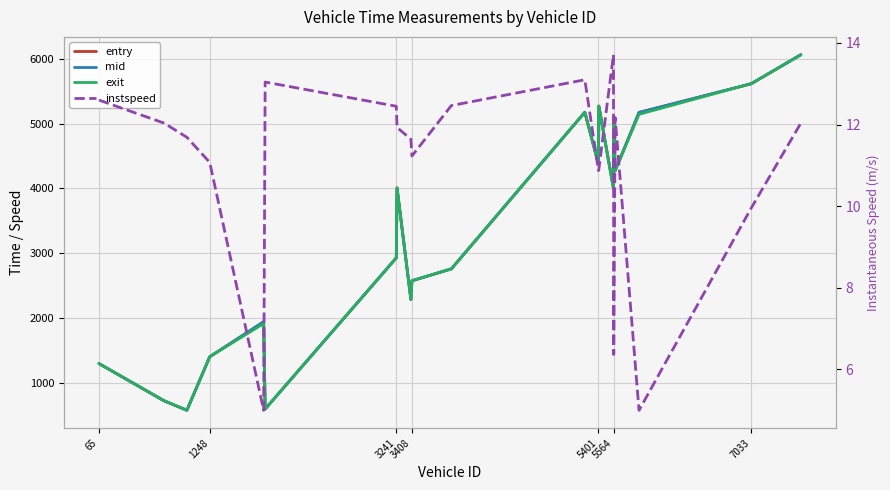

How many categories are shown in the chart?

20